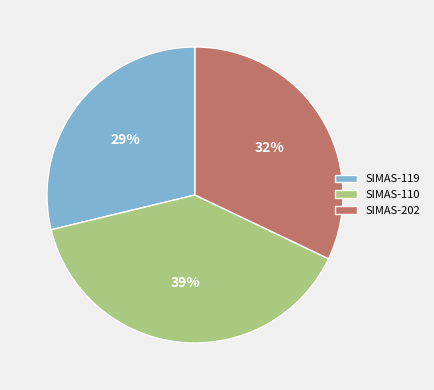

Does any single category account for the majority?

No